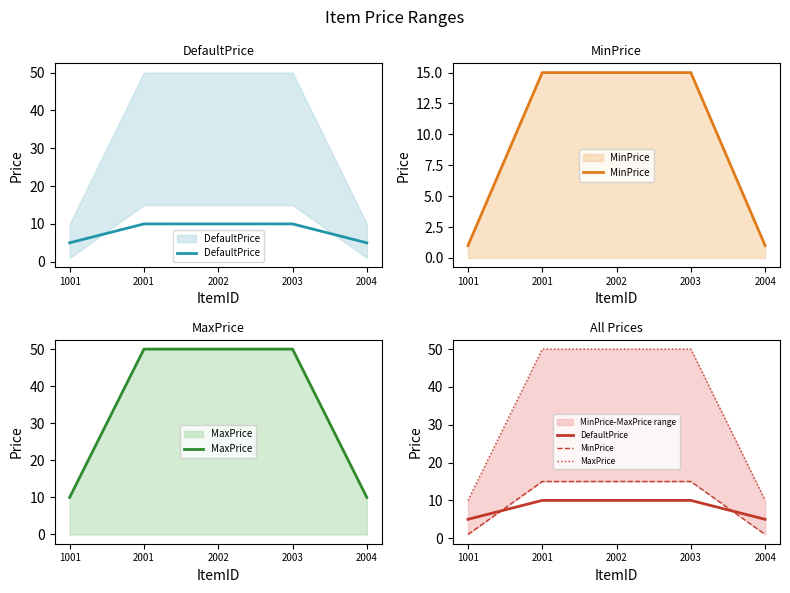

How many lines are shown in the chart?

3